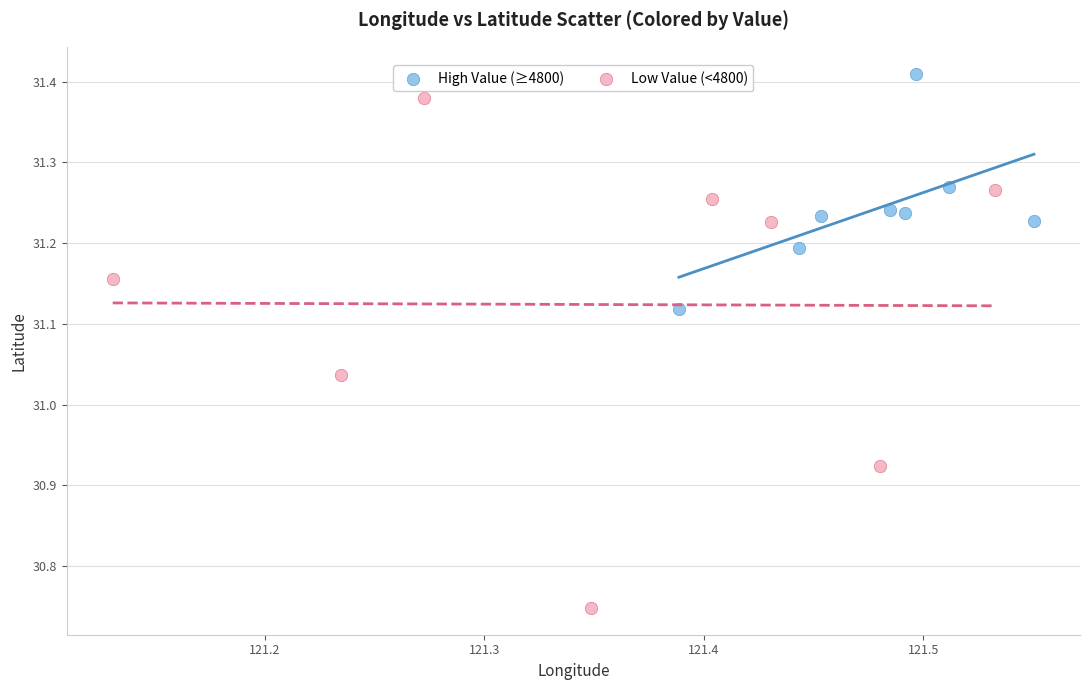

Which series contains the lowest Y value?

Low Value (<4800)